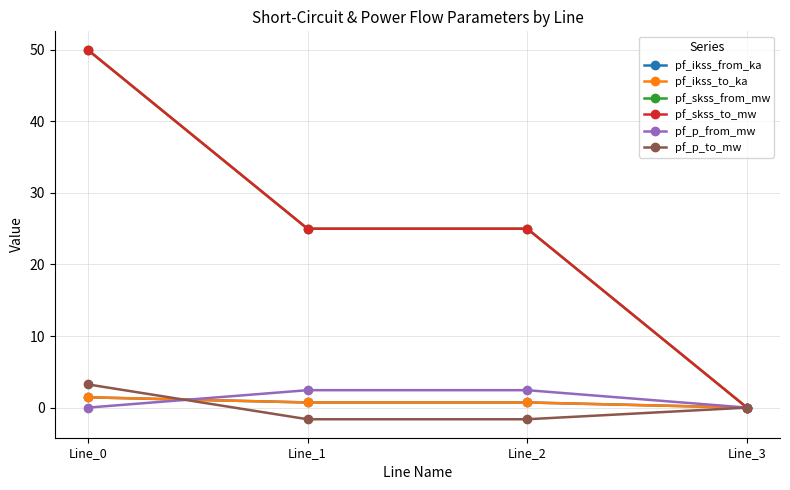

What is the value of the pf_skss_from_mw point at the 2nd from the left?

25.0